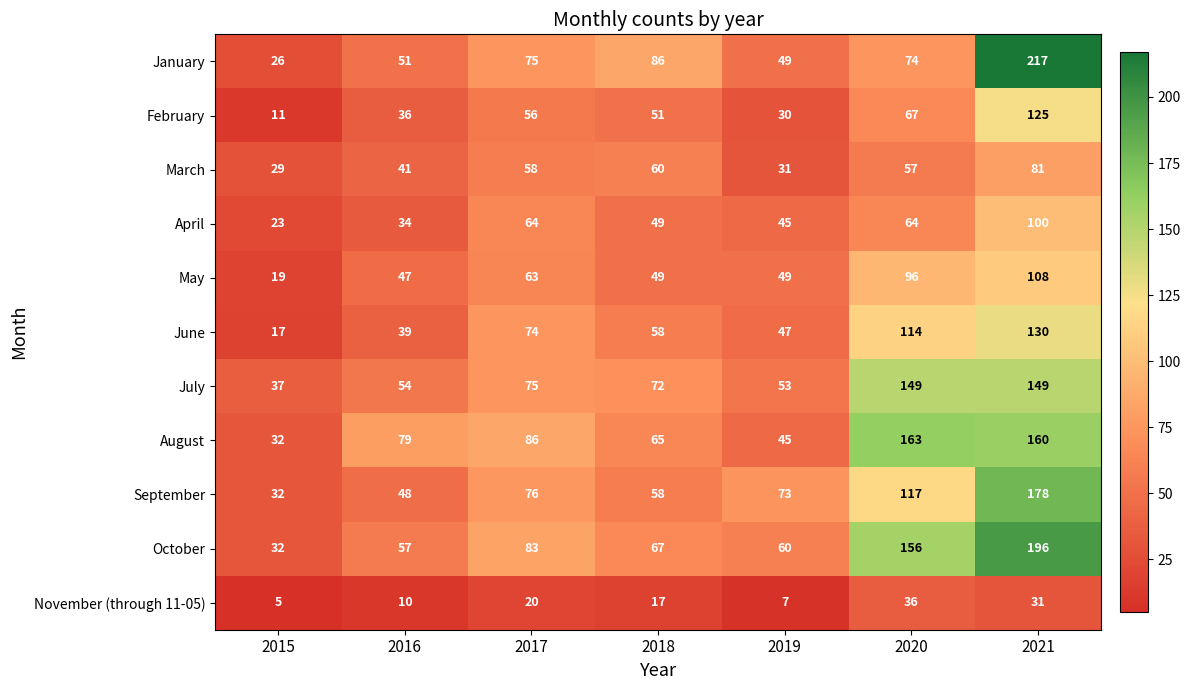

What is the total value across all series at 2017?

730